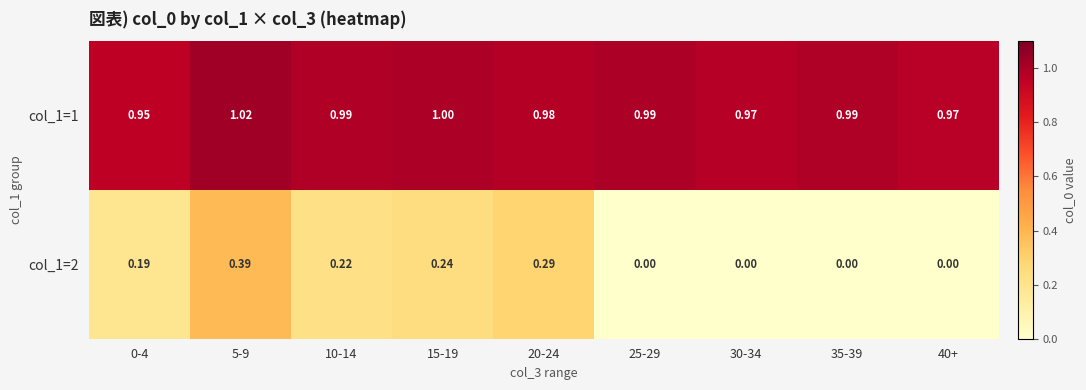

Is the value of col_1=1 at 5-9 greater than the value of col_1=2 at 10-14?

Yes